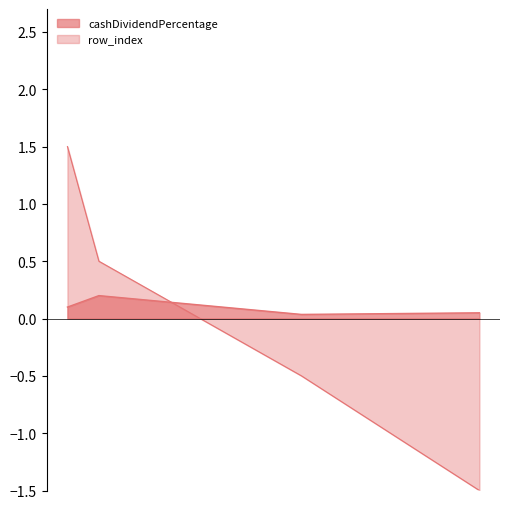

Count the number of data series in this chart.

2